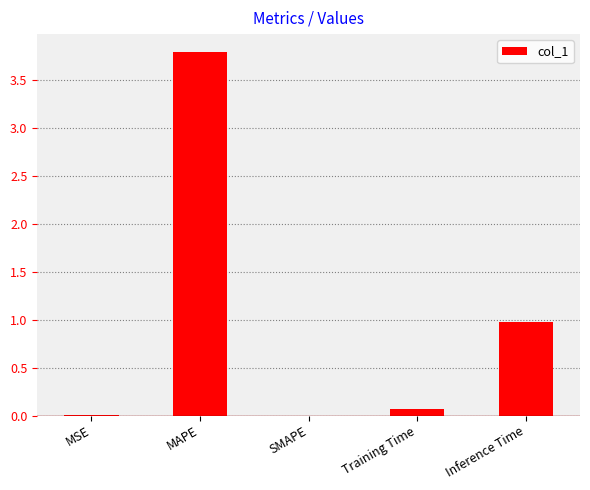

What is the maximum value shown in the chart?

3.8